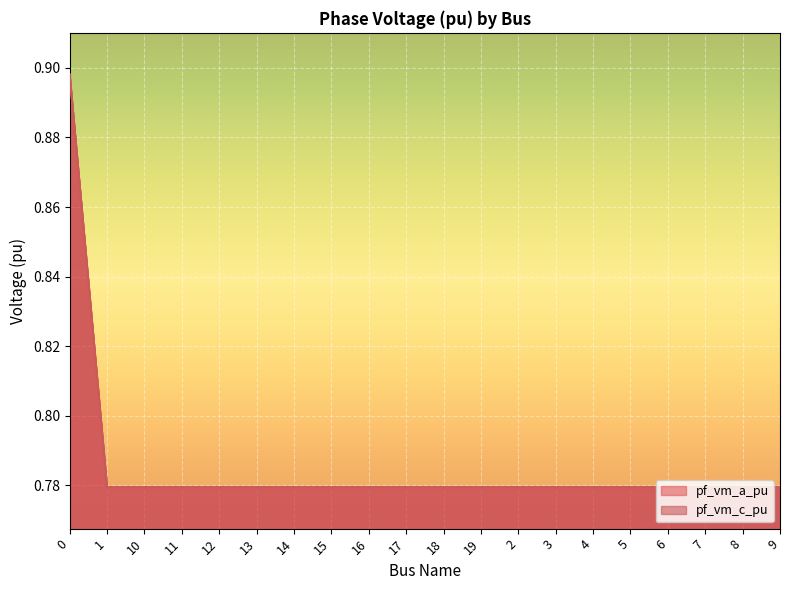

What is the difference between the maximum and minimum values in the pf_vm_c_pu series?

0.1